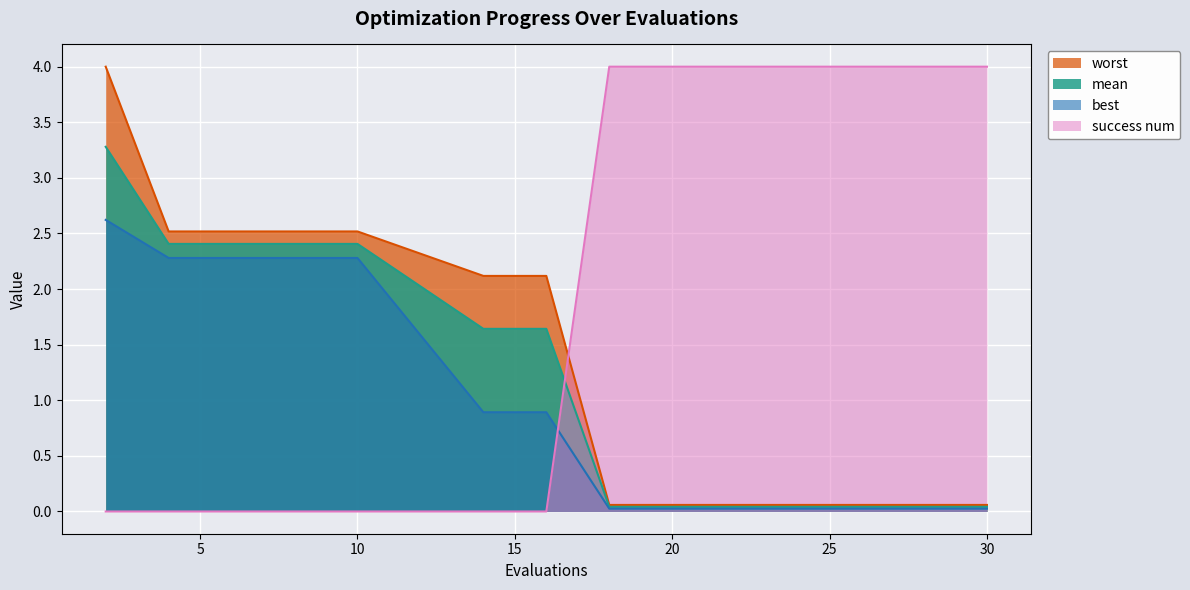

What is the difference between the success num values at 4 and 22?

4.0